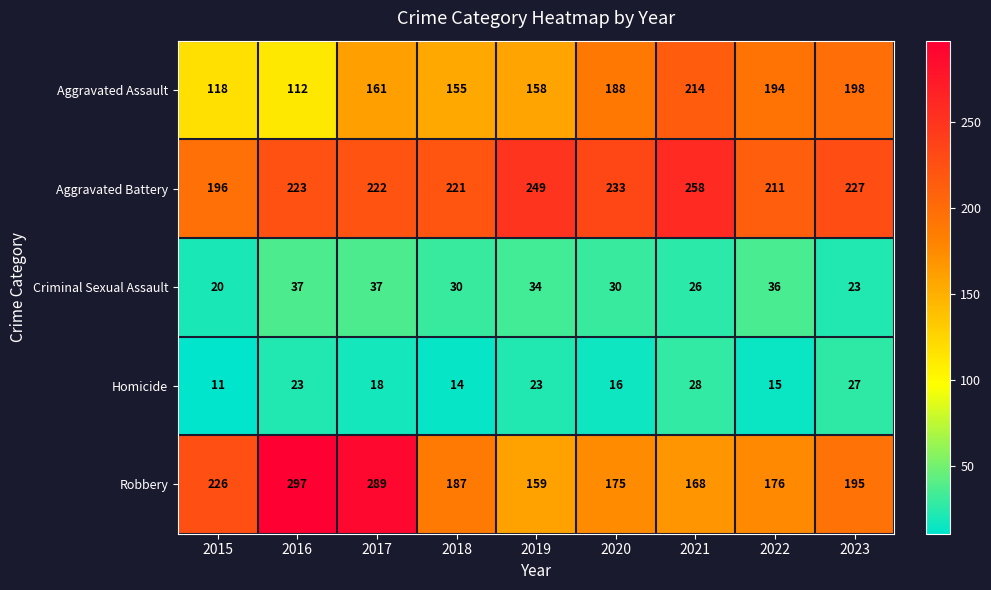

What is the difference between the highest and lowest values at 2022?

196